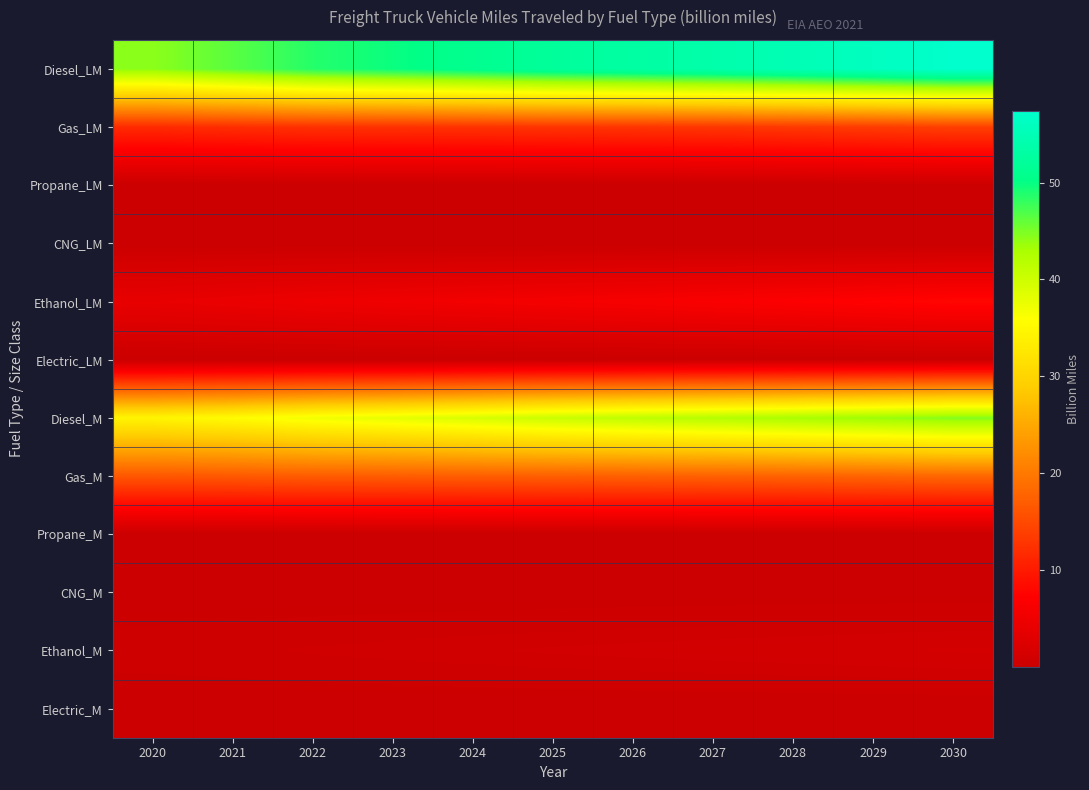

At how many categories does at least one series exceed 26?

11